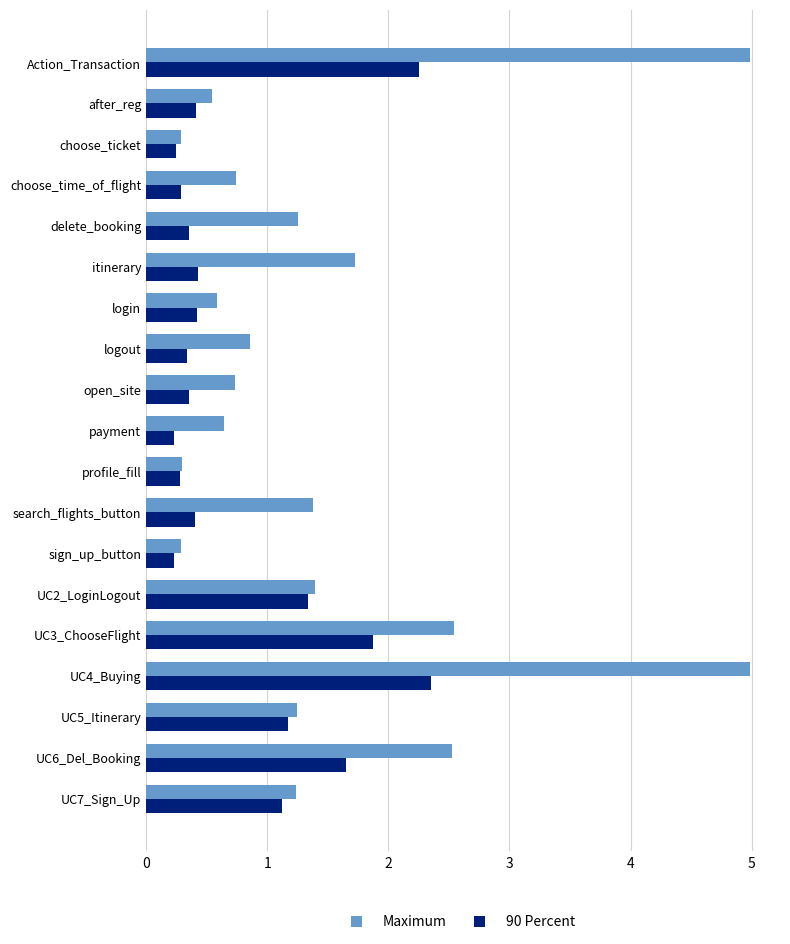

What is the greatest value displayed?

5.0